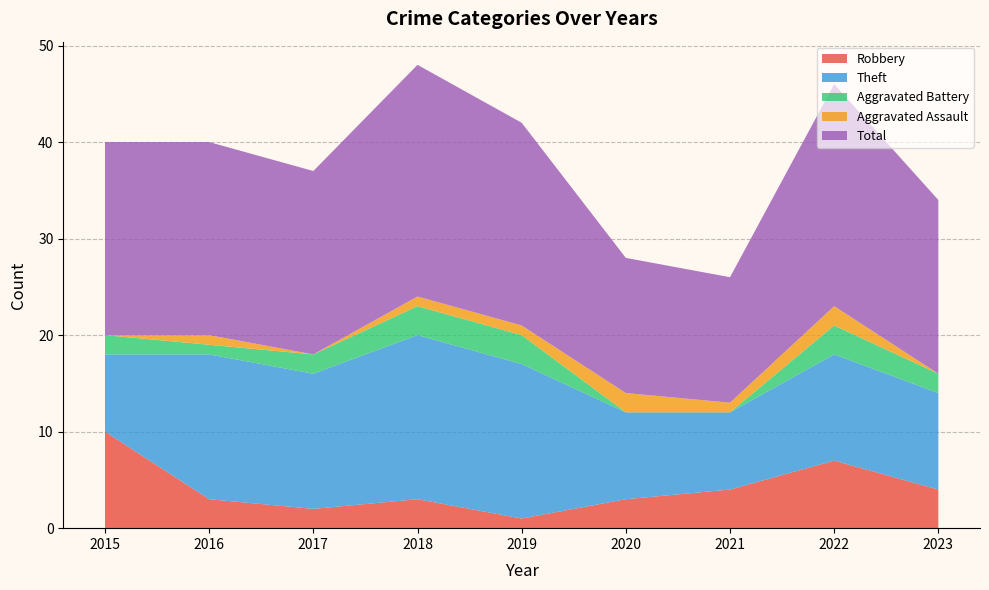

Reading right to left, transcribe all the data shown in this chart.

Robbery: 4	7	4	3	1	3	2	3	10
Theft: 10	11	8	9	16	17	14	15	8
Aggravated Battery: 2	3	0	0	3	3	2	1	2
Aggravated Assault: 0	2	1	2	1	1	0	1	0
Total: 18	23	13	14	21	24	19	20	20